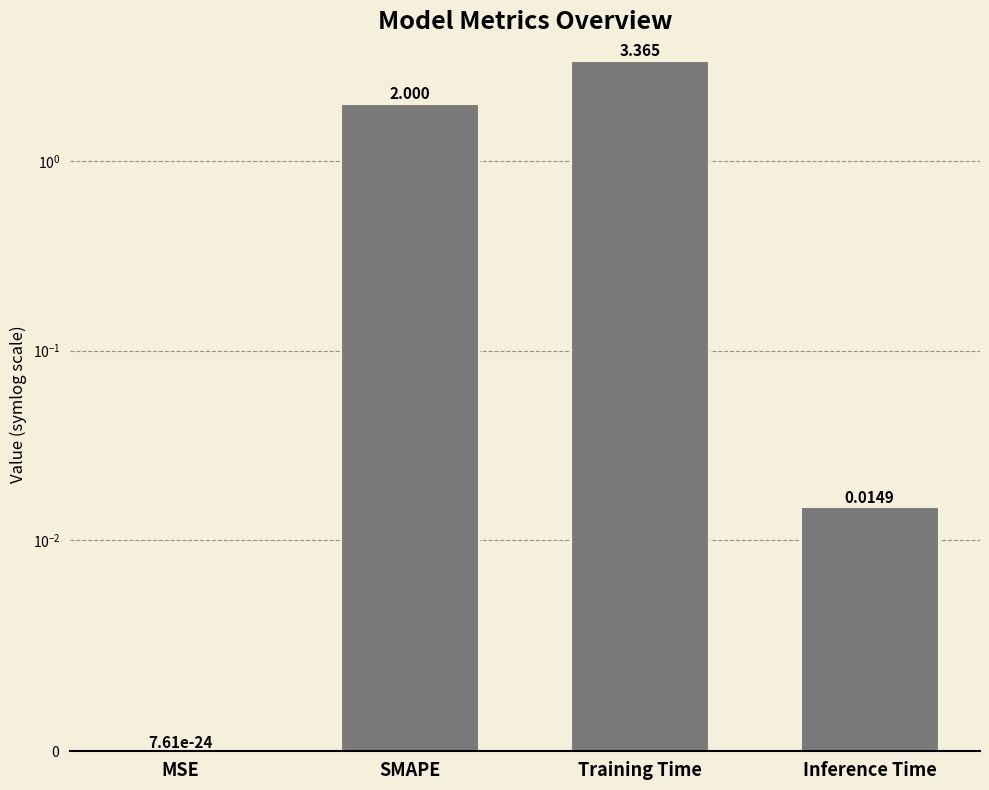

What is the label of the 1st bar from the left?

MSE